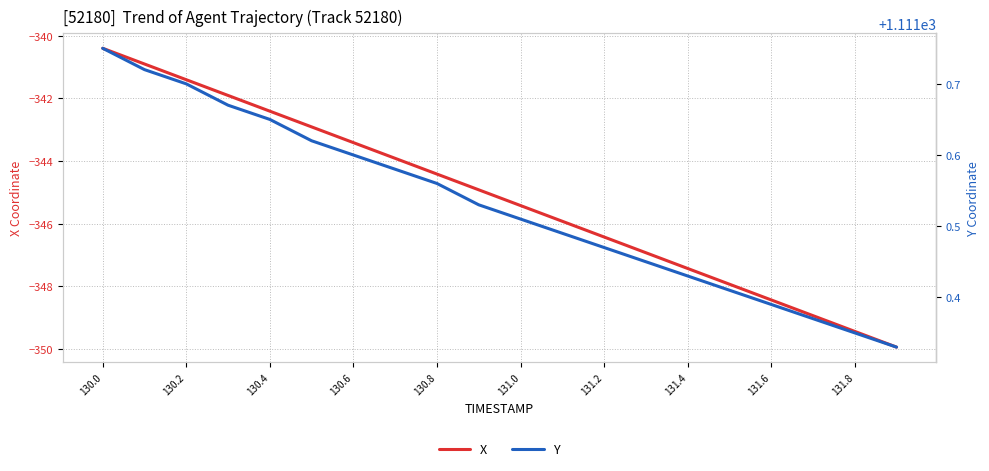

At how many categories does at least one series exceed 617?

20